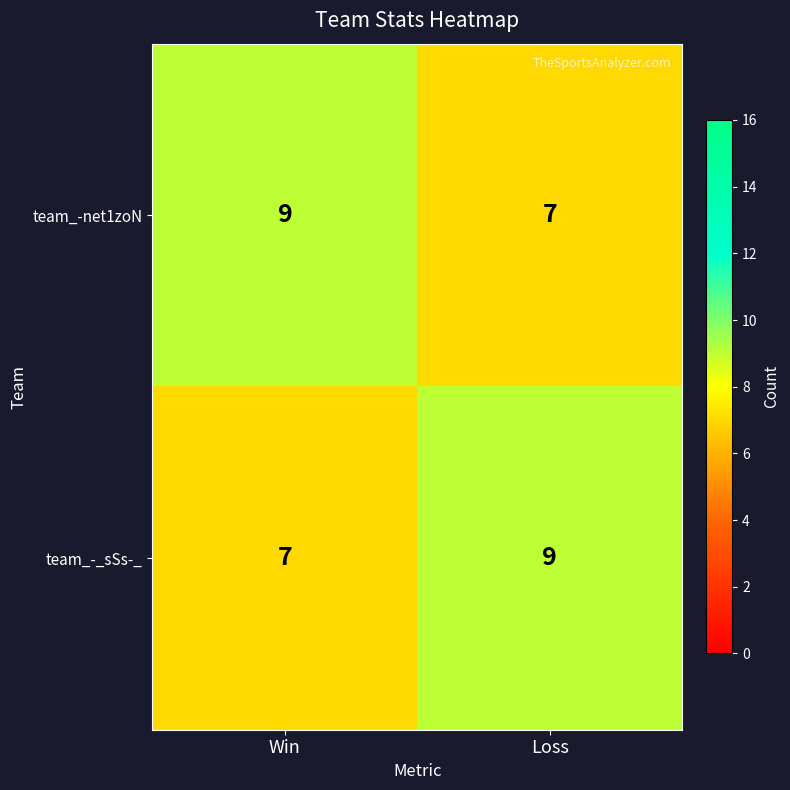

Where is team_-_sSs-_ nearest to the value 8?

Win